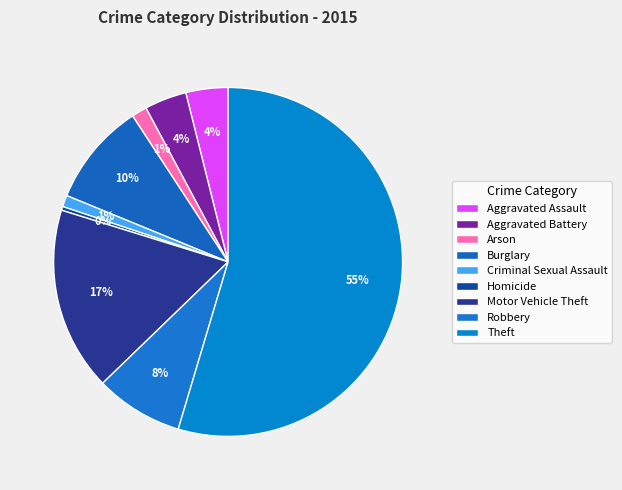

What portion of the pie excludes Criminal Sexual Assault?

98.9%